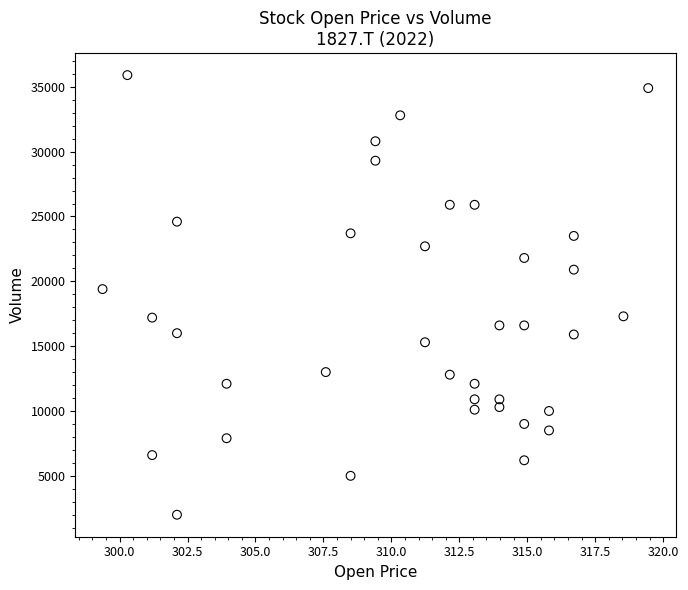

What Y value in the scatter plot is closest to 18950?

19400